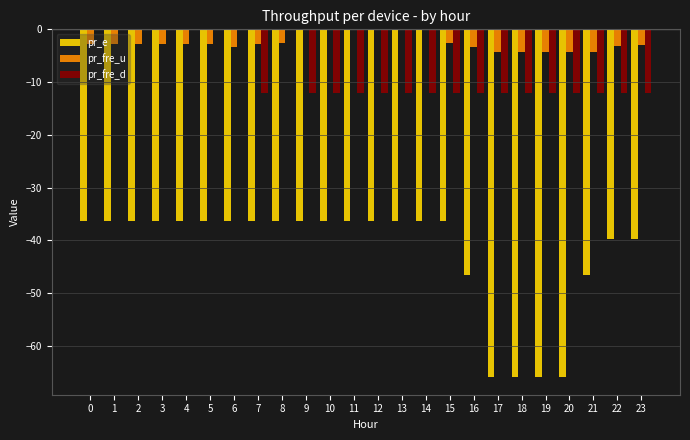

What is the sum of all pr_fre_d values?

-192.0